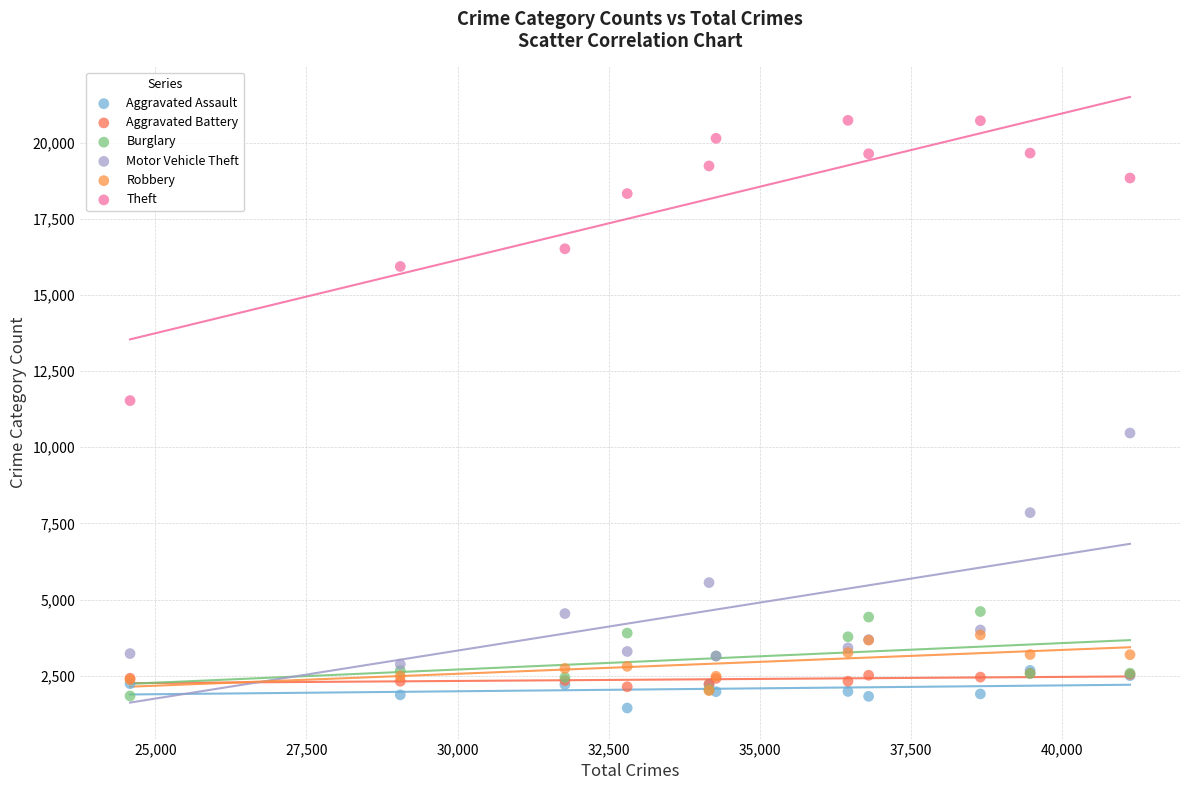

Which series contains the highest Y value?

Theft